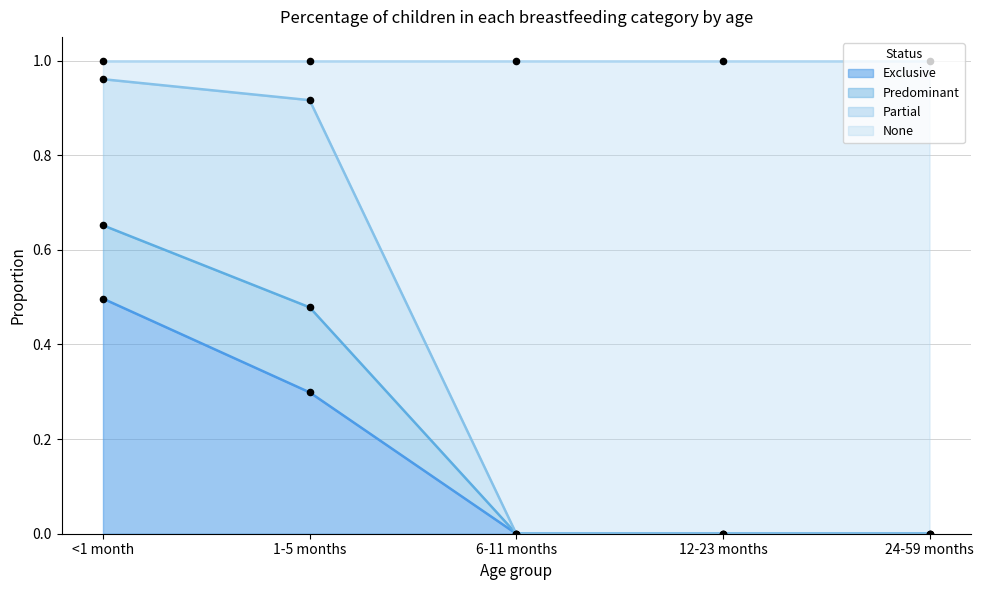

Which category has the highest value in the Exclusive series?

<1 month